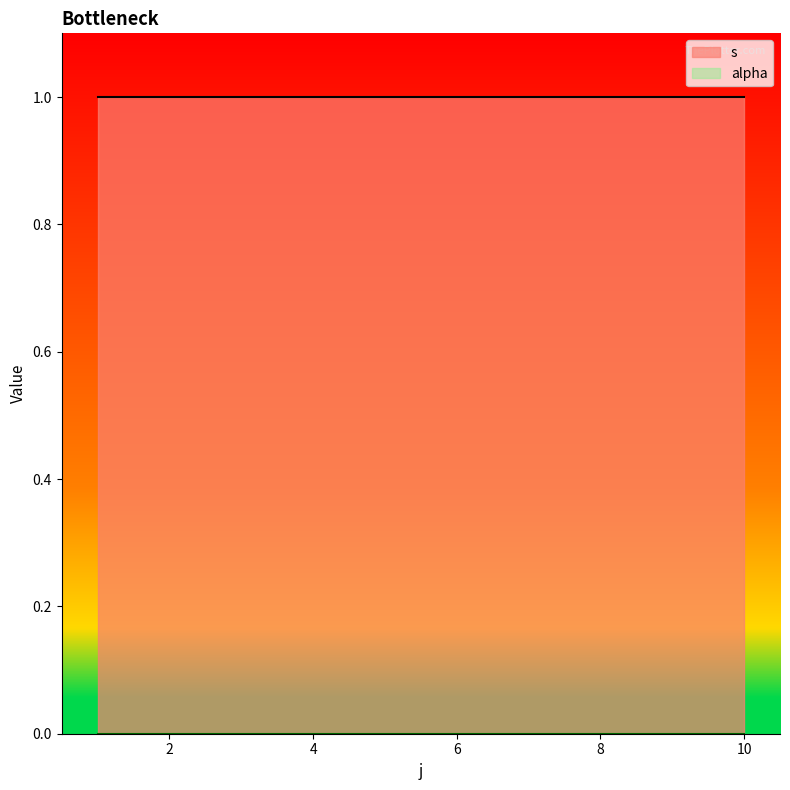

Count the number of categories in the chart.

10